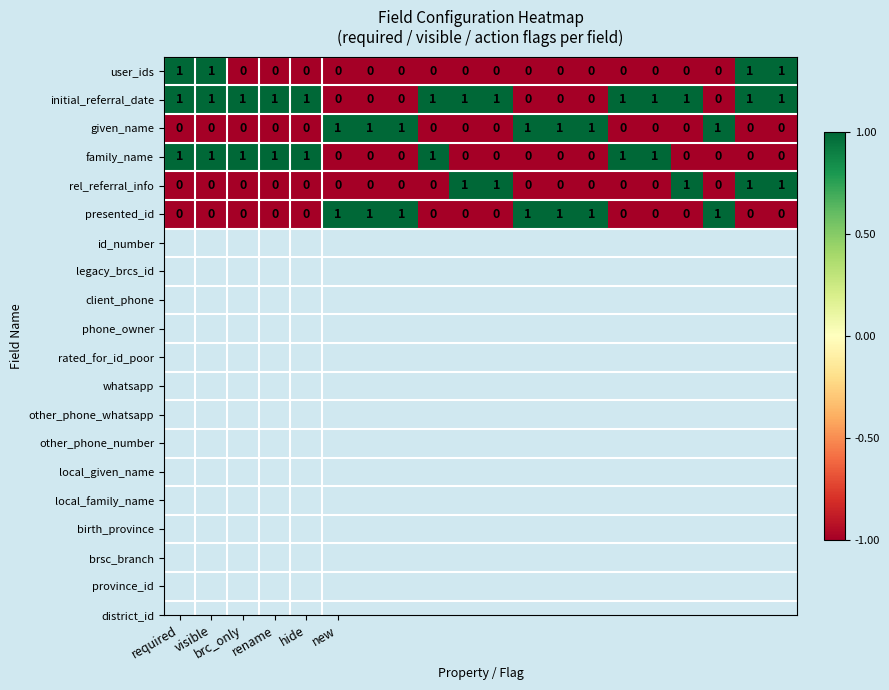

At how many categories does at least one series exceed 0?

20